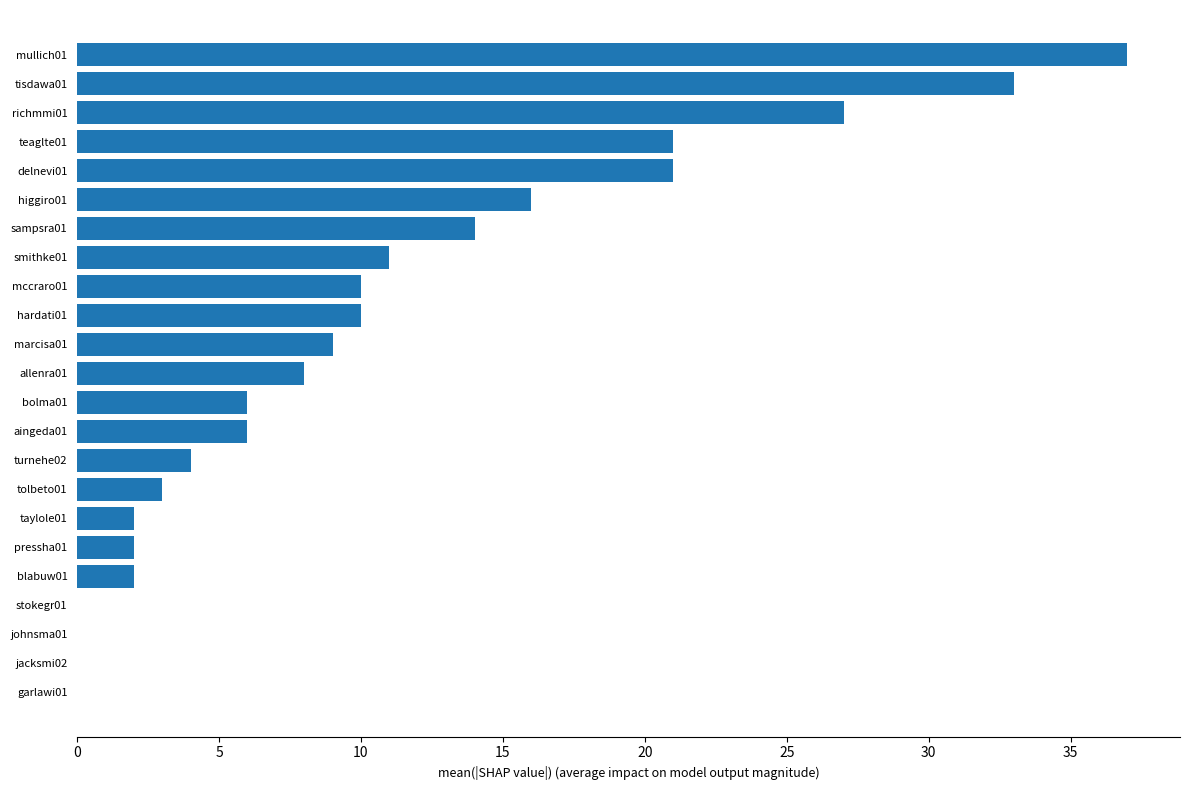

Between smithke01 and sampsra01, which is larger?

sampsra01